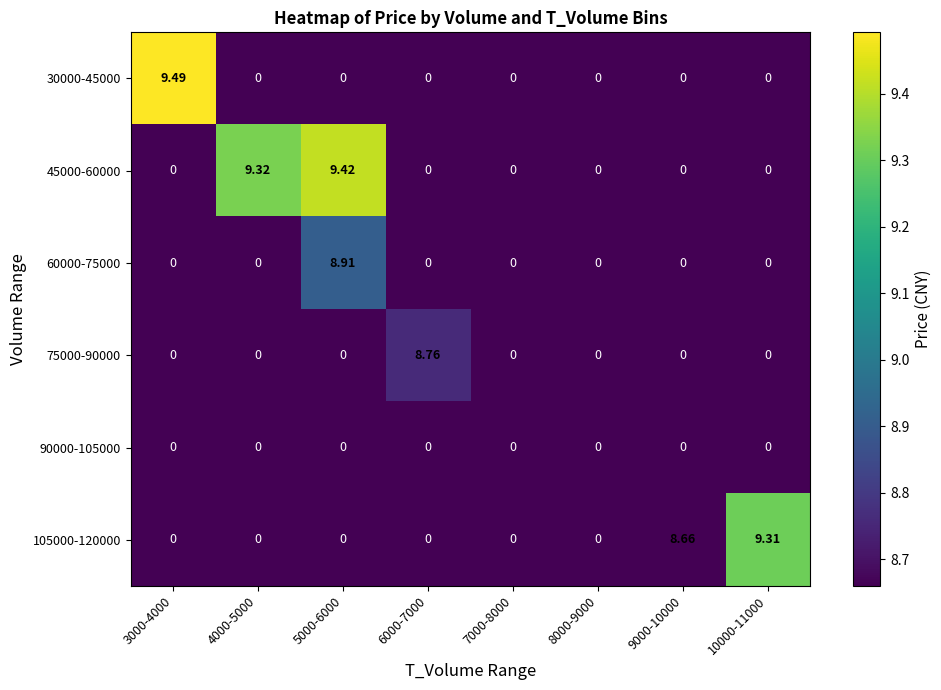

Reading left to right, transcribe all the data shown in this chart.

30000-45000: 3000-4000=9.5	4000-5000=0.0	5000-6000=0.0	6000-7000=0.0	7000-8000=0.0	8000-9000=0.0	9000-10000=0.0	10000-11000=0.0
45000-60000: 3000-4000=0.0	4000-5000=9.3	5000-6000=9.4	6000-7000=0.0	7000-8000=0.0	8000-9000=0.0	9000-10000=0.0	10000-11000=0.0
60000-75000: 3000-4000=0.0	4000-5000=0.0	5000-6000=8.9	6000-7000=0.0	7000-8000=0.0	8000-9000=0.0	9000-10000=0.0	10000-11000=0.0
75000-90000: 3000-4000=0.0	4000-5000=0.0	5000-6000=0.0	6000-7000=8.8	7000-8000=0.0	8000-9000=0.0	9000-10000=0.0	10000-11000=0.0
90000-105000: 3000-4000=0.0	4000-5000=0.0	5000-6000=0.0	6000-7000=0.0	7000-8000=0.0	8000-9000=0.0	9000-10000=0.0	10000-11000=0.0
105000-120000: 3000-4000=0.0	4000-5000=0.0	5000-6000=0.0	6000-7000=0.0	7000-8000=0.0	8000-9000=0.0	9000-10000=8.7	10000-11000=9.3